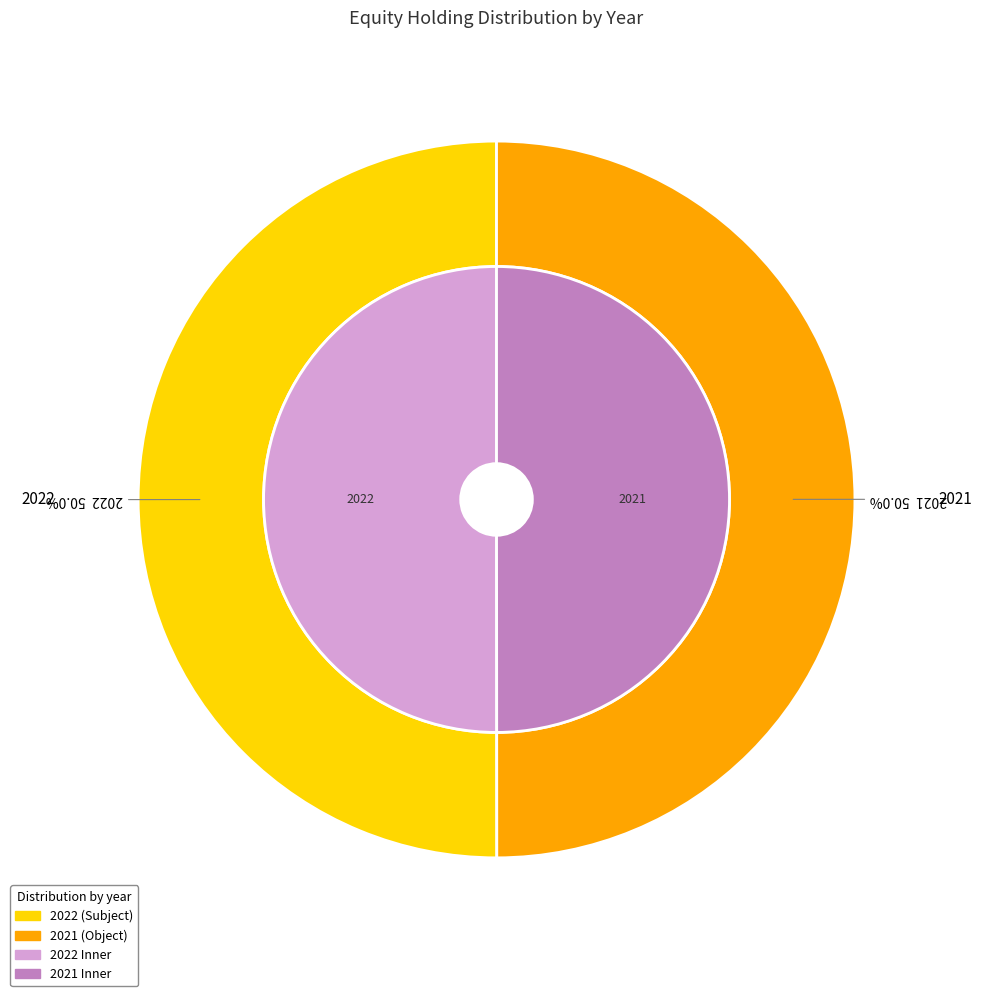

Approximately how many times larger is the value at 2021 compared to 2022?

1.0